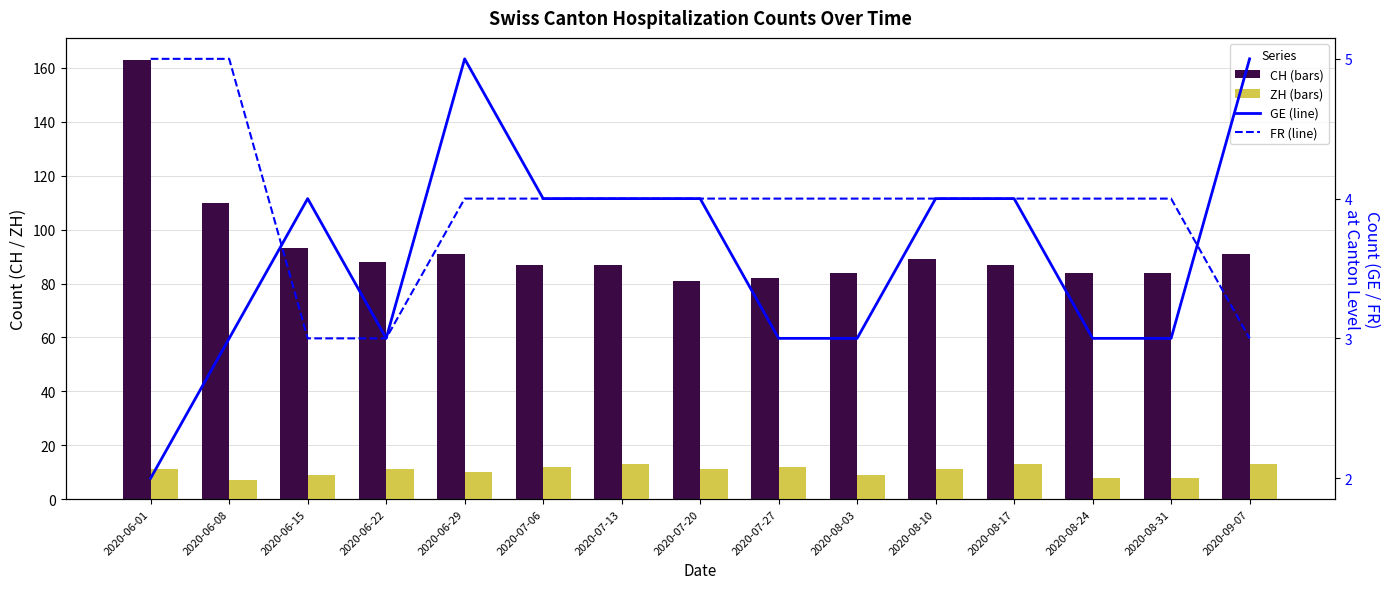

What is the greatest value displayed?

163